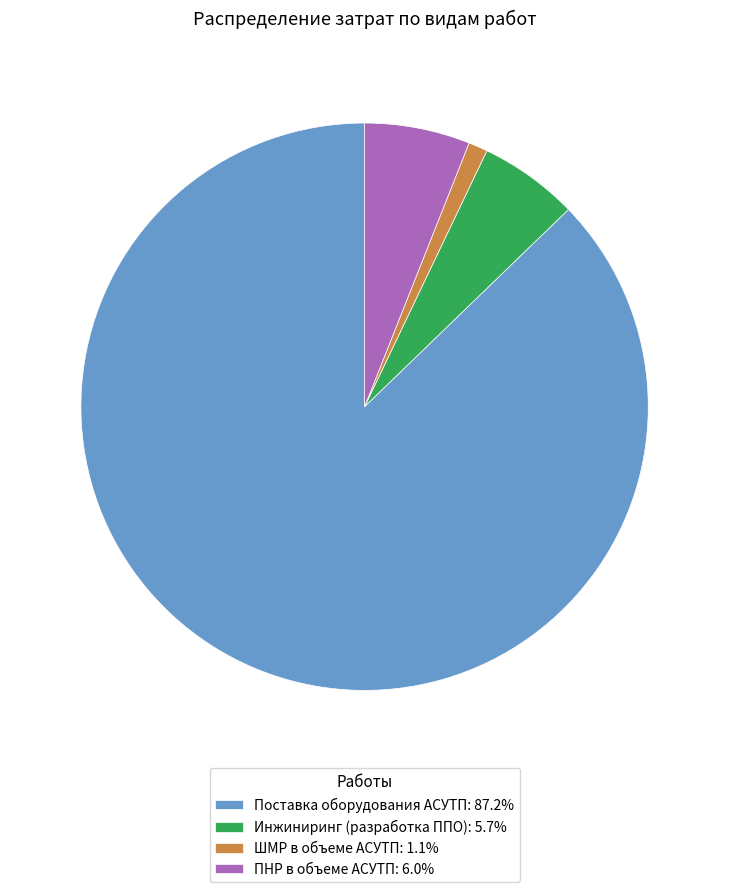

Count the number of slices in the pie.

4